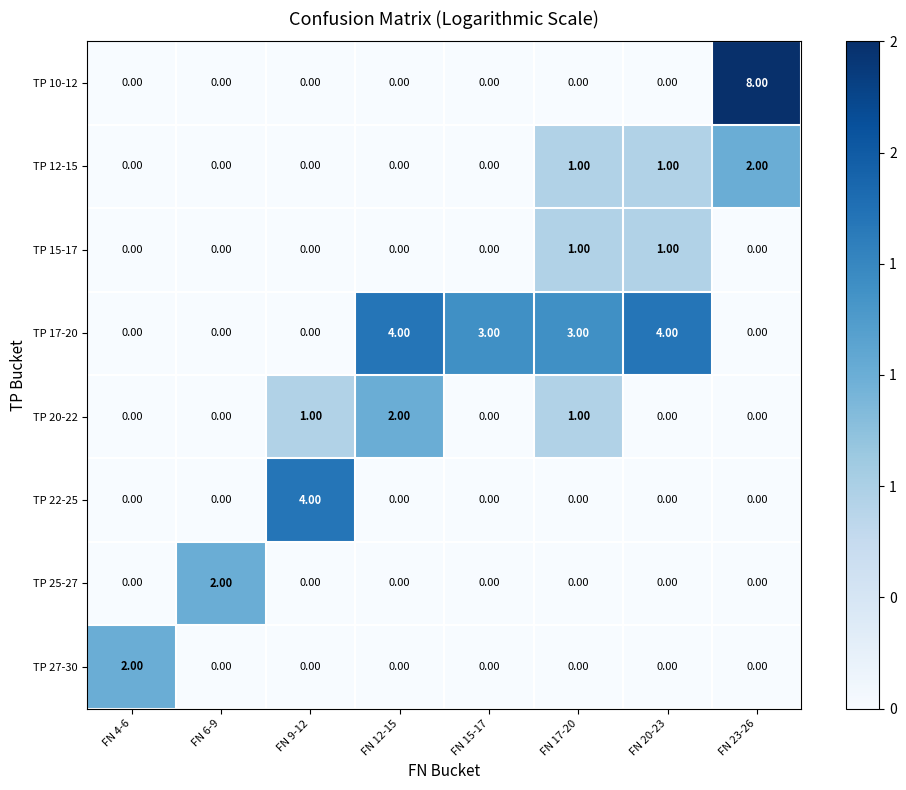

What is the sum of the TP 22-25 values at FN 4-6 and FN 9-12?

4